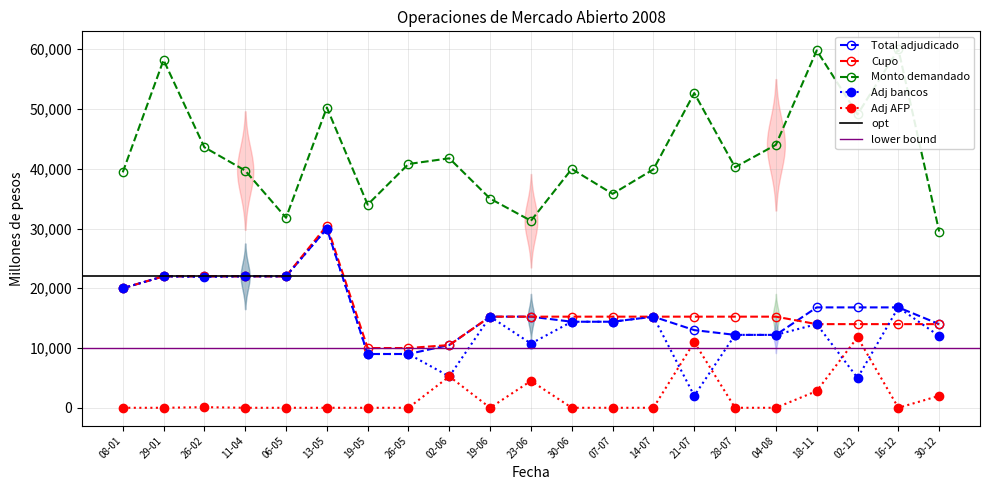

What is the total value across all series at 30-12?

71500